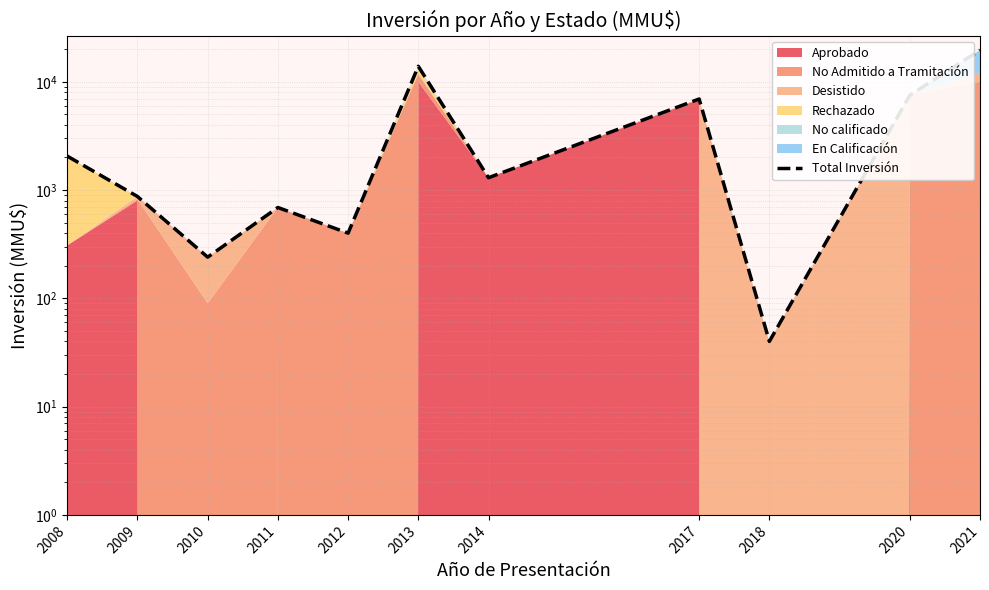

At which category does the data reach its first local peak?

2011